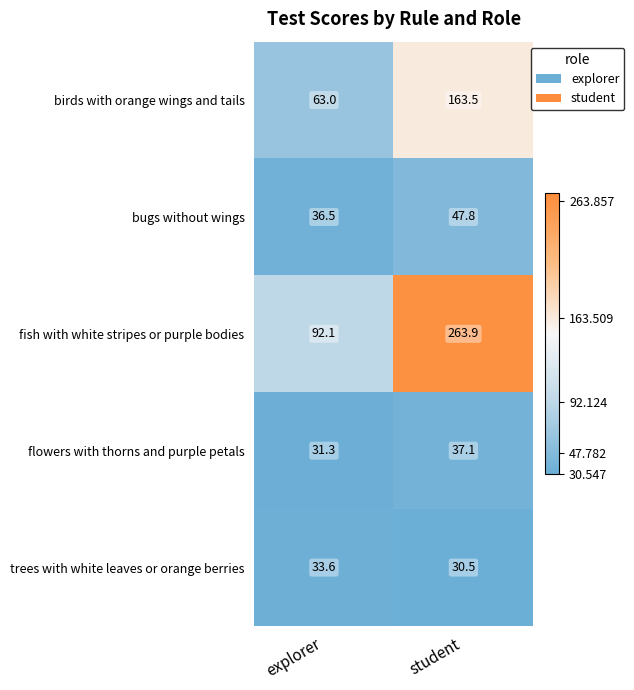

What is the difference between the birds with orange wings and tails values at explorer and student?

100.5